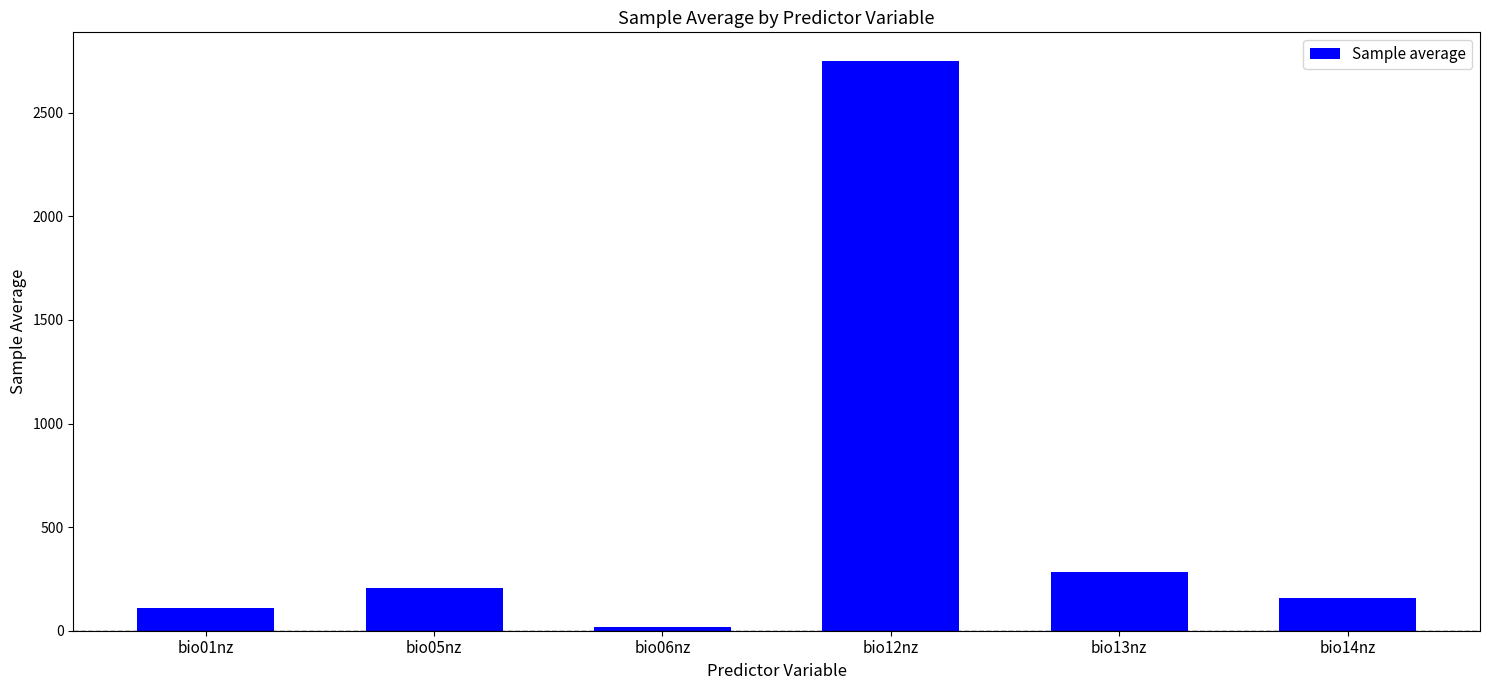

The chart shows a value of 109.2 at bio01nz. True or false?

True